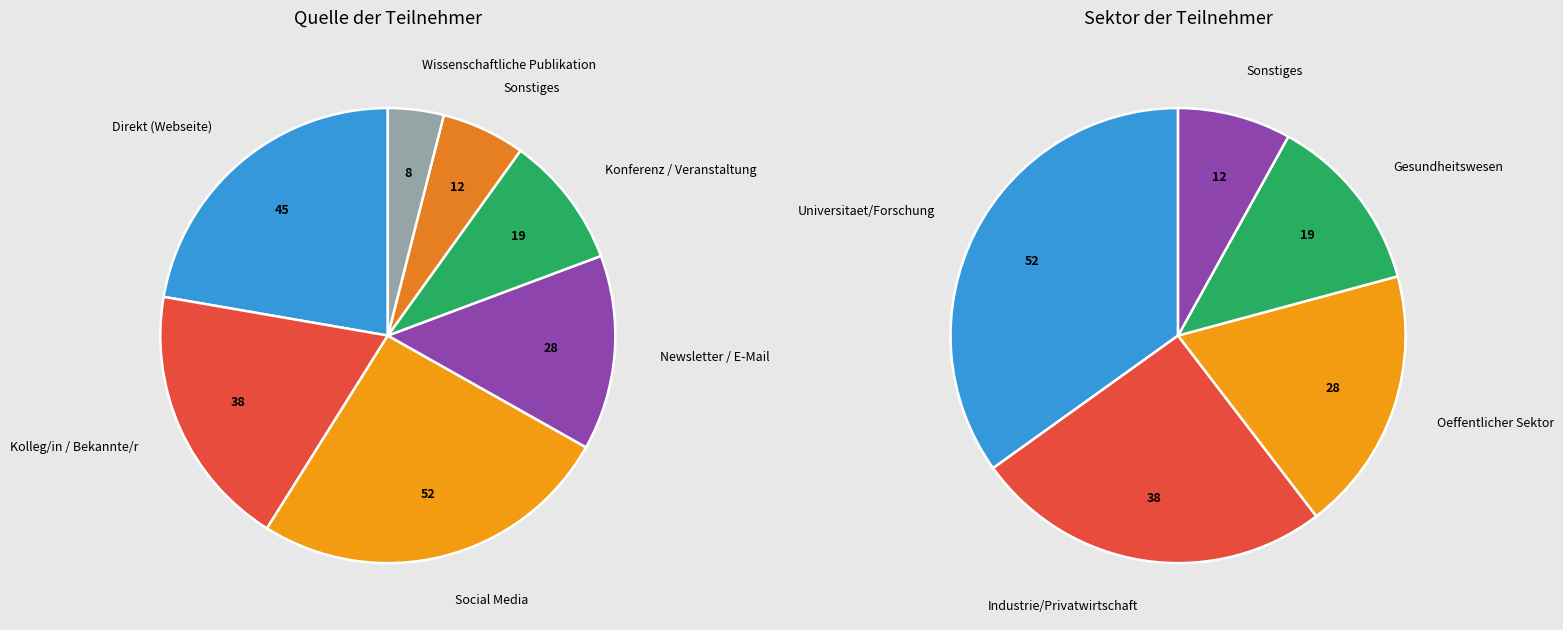

What is the total percentage of 4 and 1?

36.1%